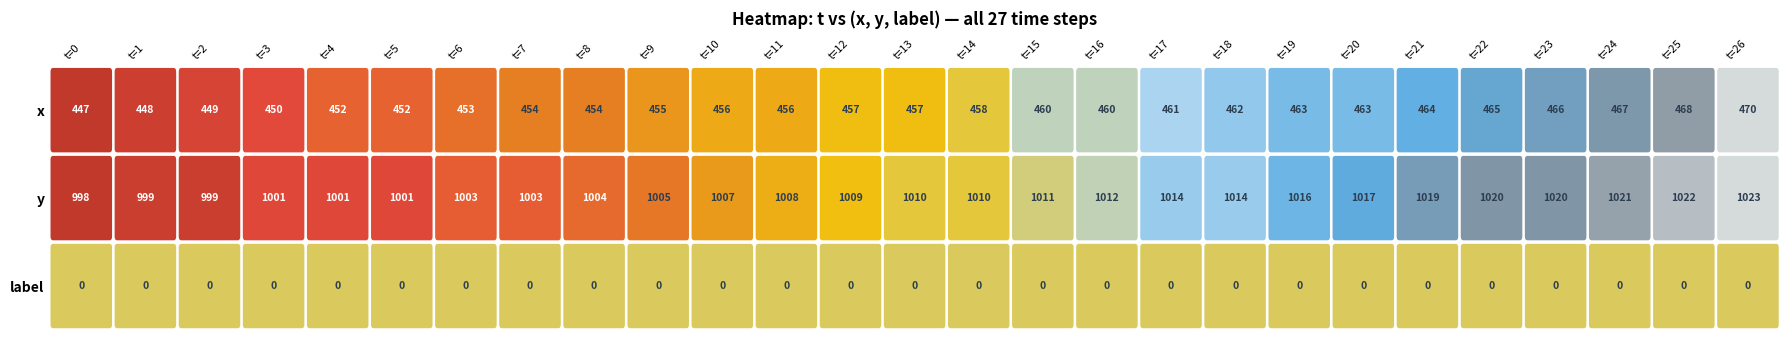

Between 25 and 9, which is larger?

25